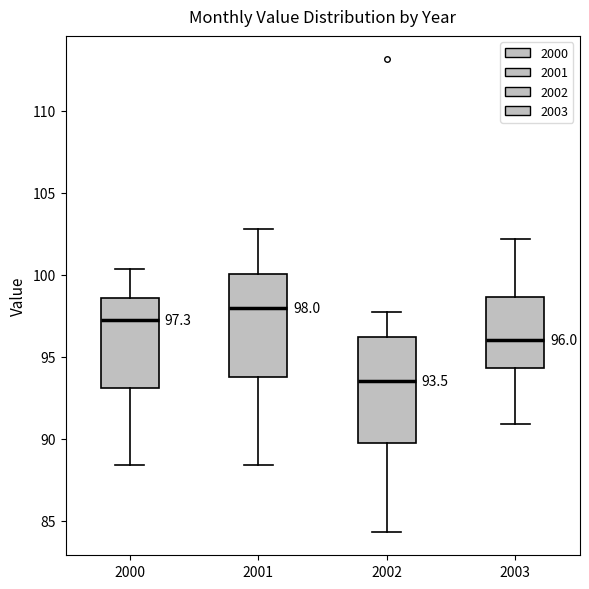

Which box has the highest median line?

2001